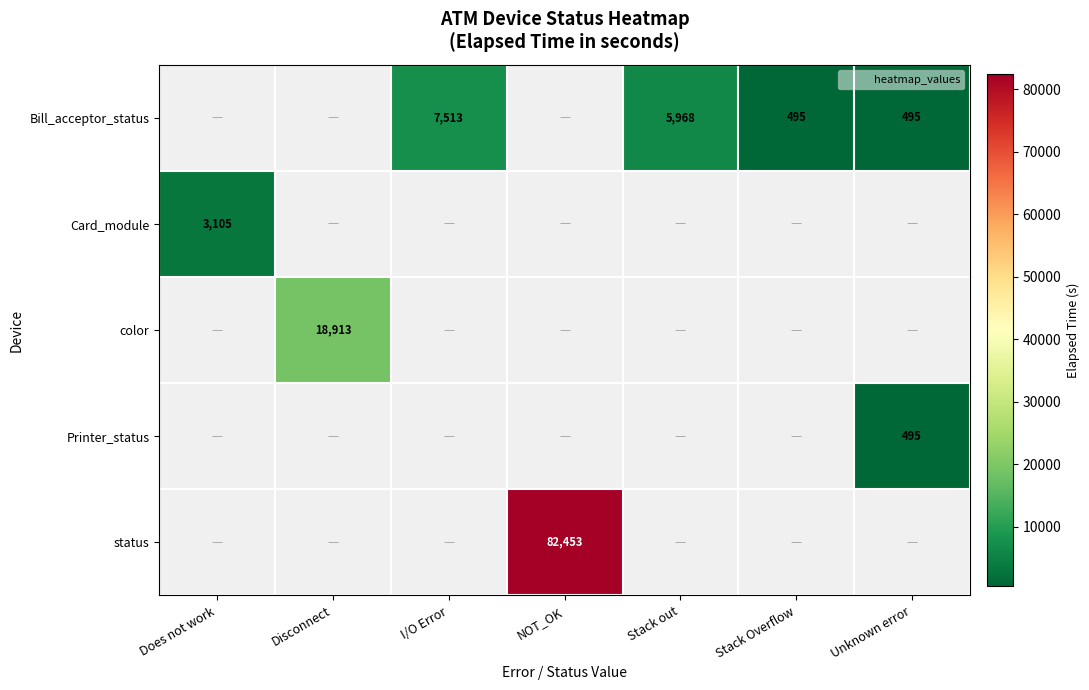

Between Does not work and Stack out, which is larger?

Stack out